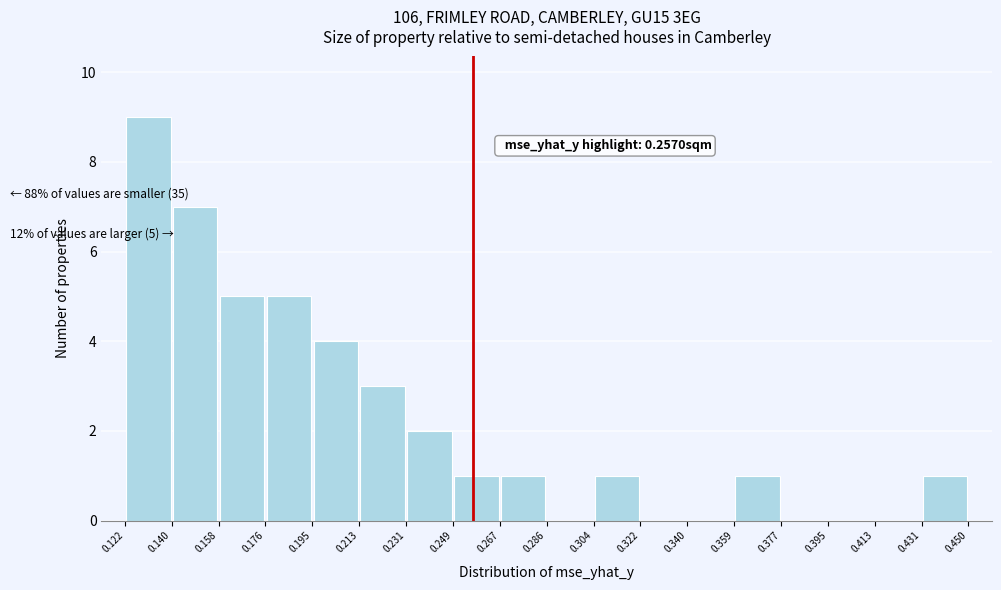

Which range on the x-axis has the tallest bar?

0.122 to 0.140